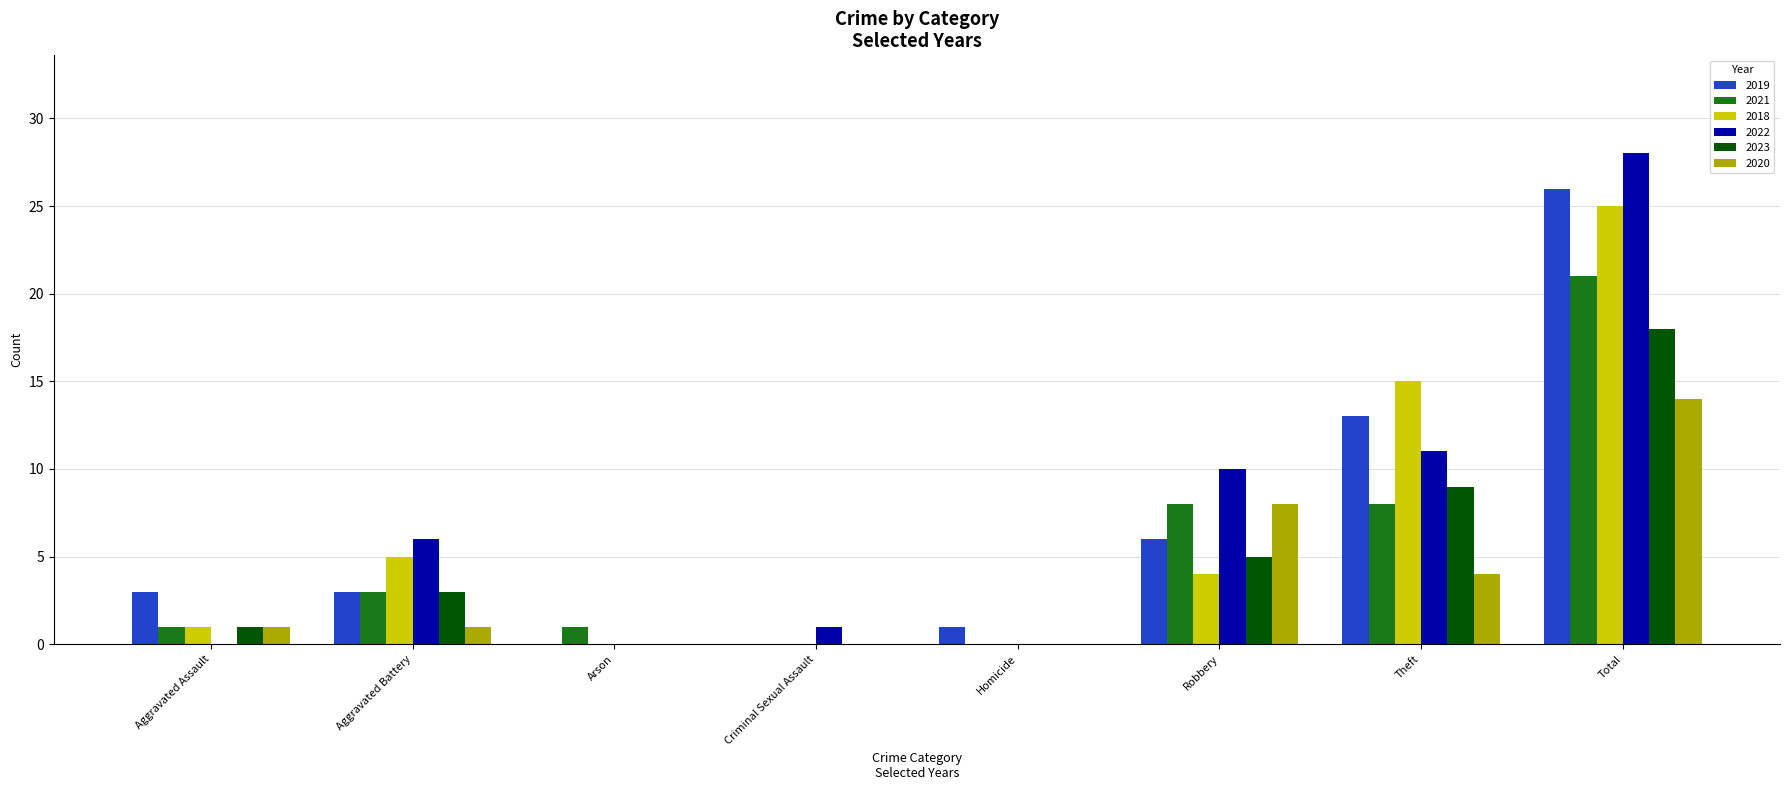

How many distinct data groups are displayed?

6